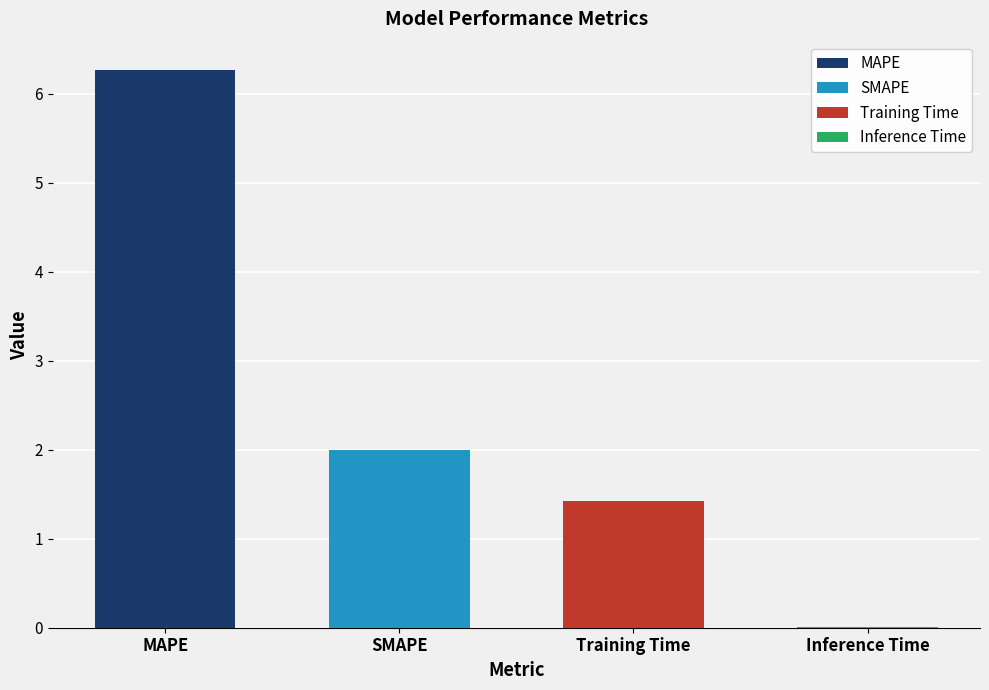

What is the value of the 1st bar from the left?

6.3